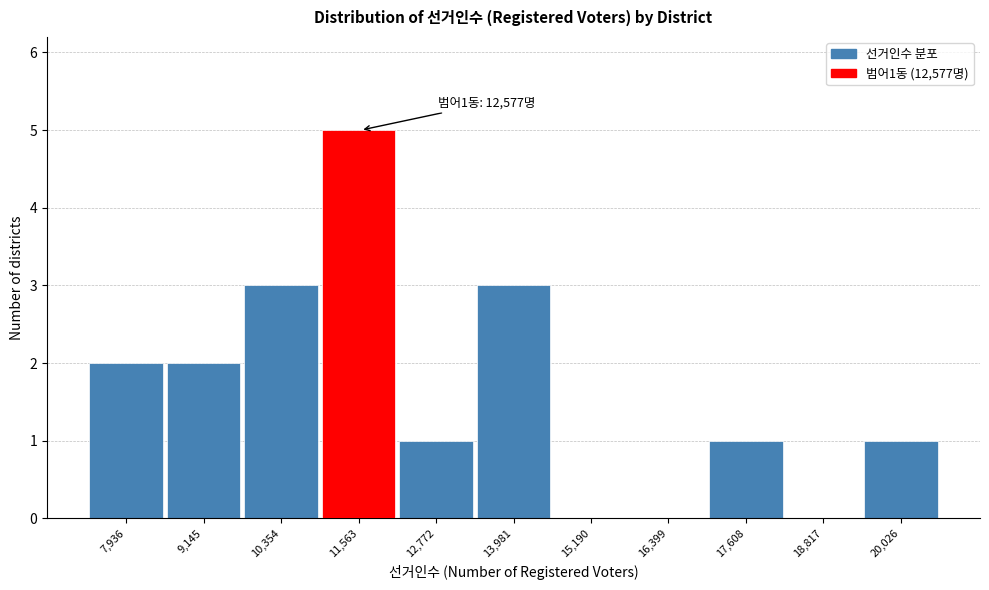

Reading right to left, what are all the values shown in this chart?

20,026=1	18,817=0	17,608=1	16,399=0	15,190=0	13,981=3	12,772=1	11,563=5	10,354=3	9,145=2	7,936=2